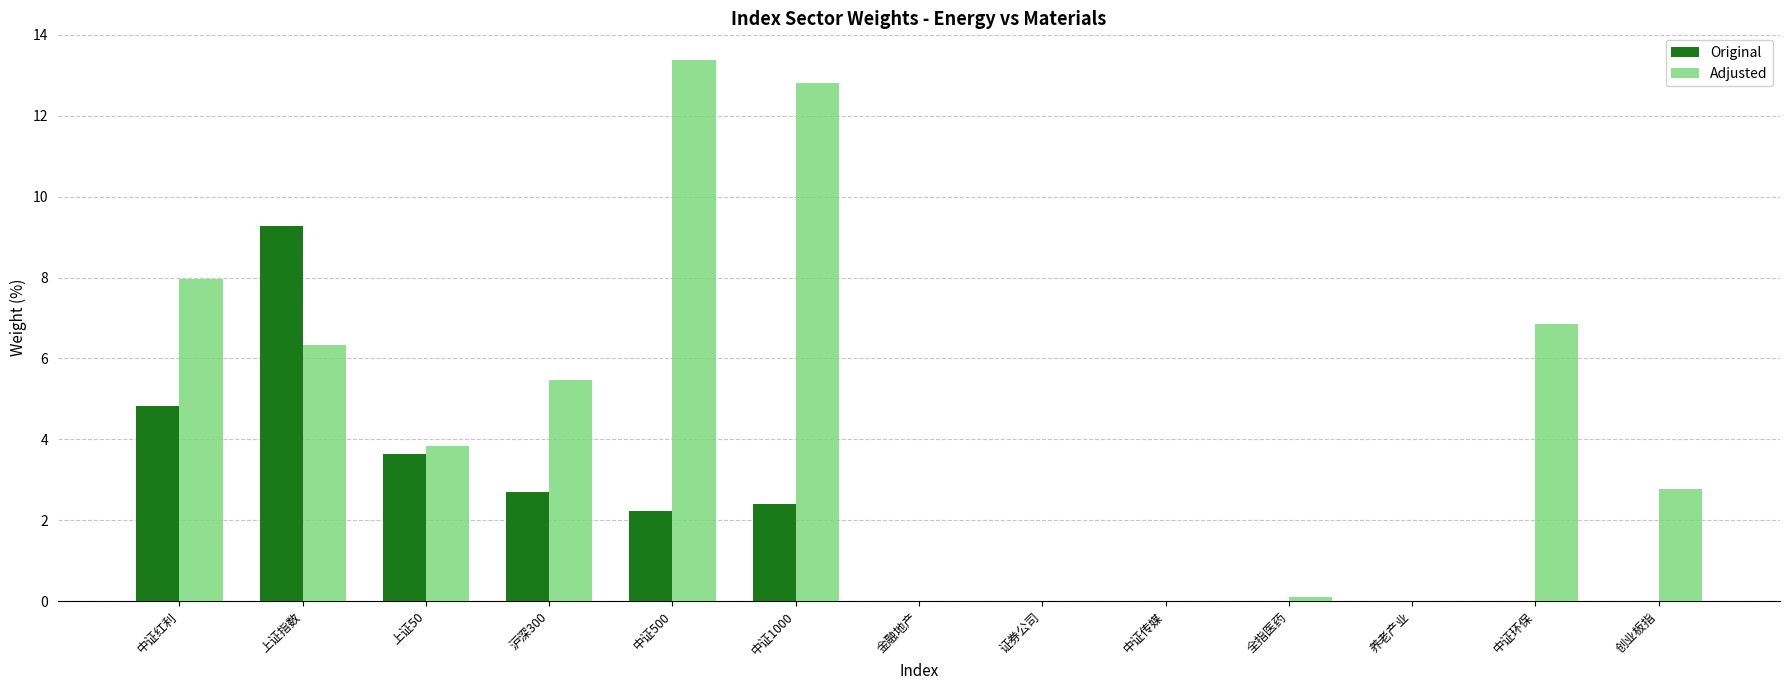

Reading right to left, list all the values displayed in this chart.

Original: 创业板指=0.0	中证环保=0.0	养老产业=0.0	全指医药=0.0	中证传媒=0.0	证券公司=0.0	金融地产=0.0	中证1000=2.4	中证500=2.2	沪深300=2.7	上证50=3.6	上证指数=9.3	中证红利=4.8
Adjusted: 创业板指=2.8	中证环保=6.8	养老产业=0.0	全指医药=0.1	中证传媒=0.0	证券公司=0.0	金融地产=0.0	中证1000=12.8	中证500=13.4	沪深300=5.5	上证50=3.8	上证指数=6.3	中证红利=8.0